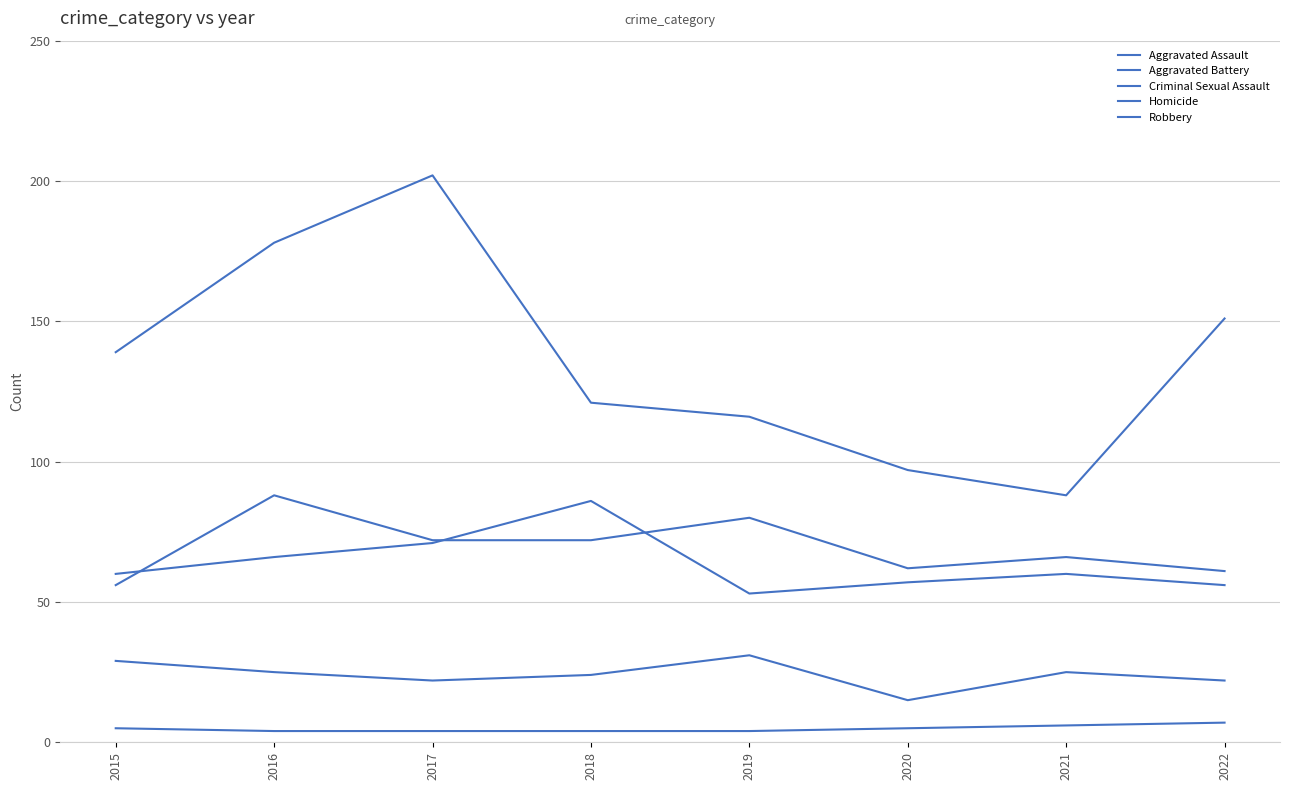

Does the chart display data point markers on the line(s)?

No